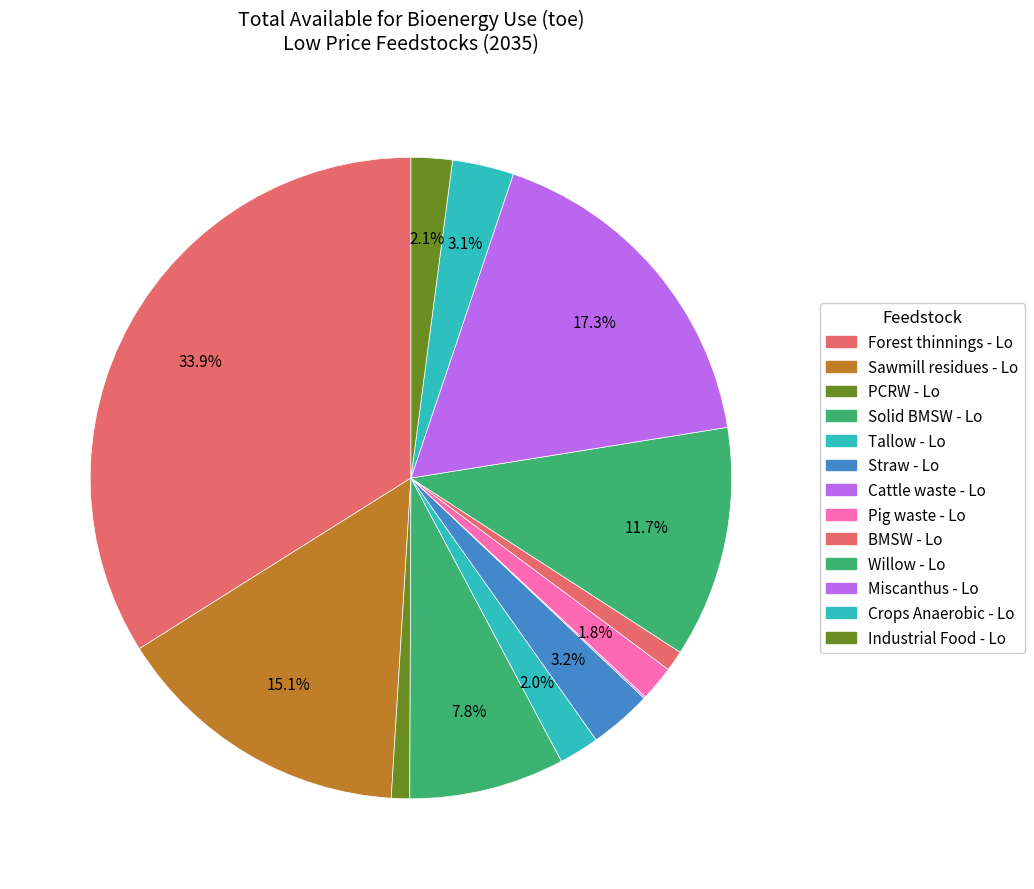

Approximately how many times larger is the value at Forest thinnings - Lo compared to Industrial Food - Lo?

16.4